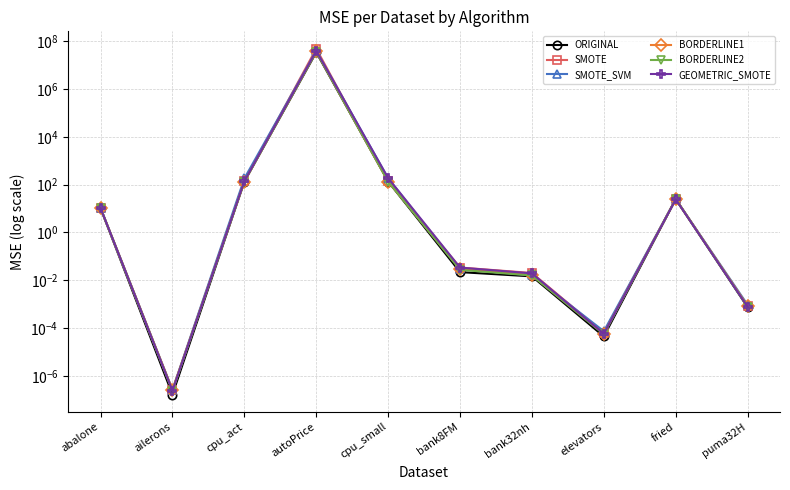

In SMOTE, how many points are lower than both neighbors (excluding endpoints)?

2